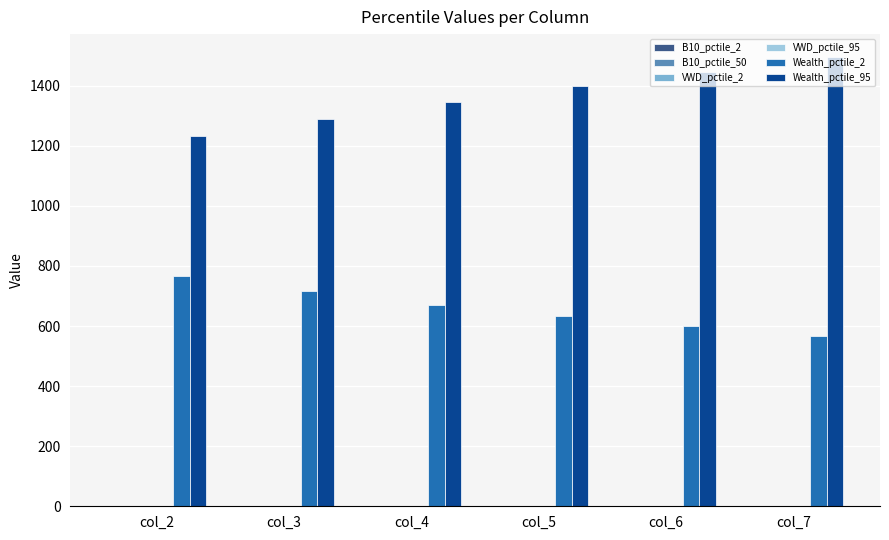

Which label corresponds to the largest value in the chart?

col_7